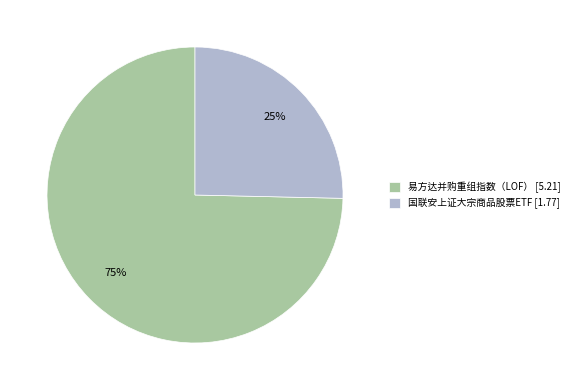

Which category has the biggest portion of the pie?

易方达并购重组指数（LOF）